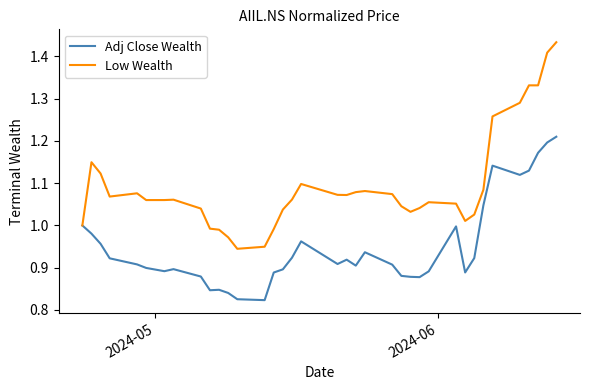

Which series has the largest total across all categories?

Low Wealth